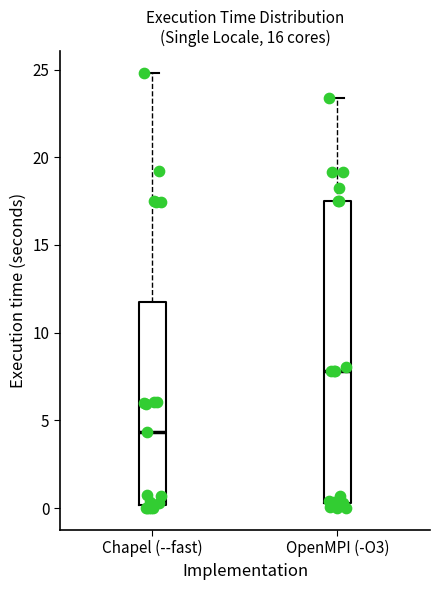

Reading left to right, read every box against the y-axis: the position of its median line, the range the box covers, and the ends of its whiskers. The values are not printed on the chart, so give them approximately, as read against the axis.

Chapel (--fast): median 4.5, box 0.0 to 12.0, whiskers 0.0 to 25.0
OpenMPI (-O3): median 8.0, box 0.5 to 17.5, whiskers 0.0 to 23.5